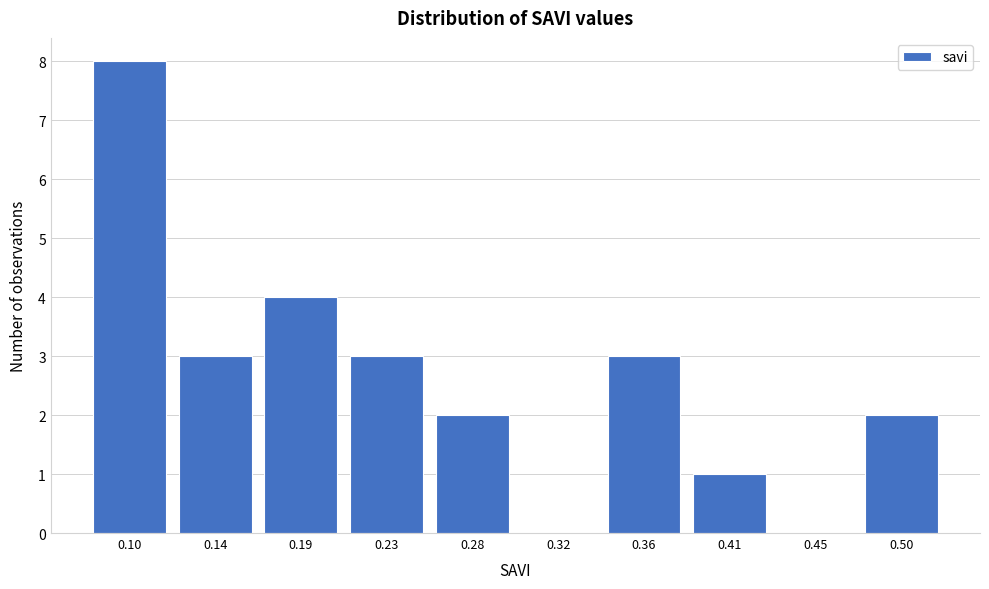

Reading left to right, what are all the values shown in this chart?

0.10=8	0.14=3	0.19=4	0.23=3	0.28=2	0.32=0	0.36=3	0.41=1	0.45=0	0.50=2